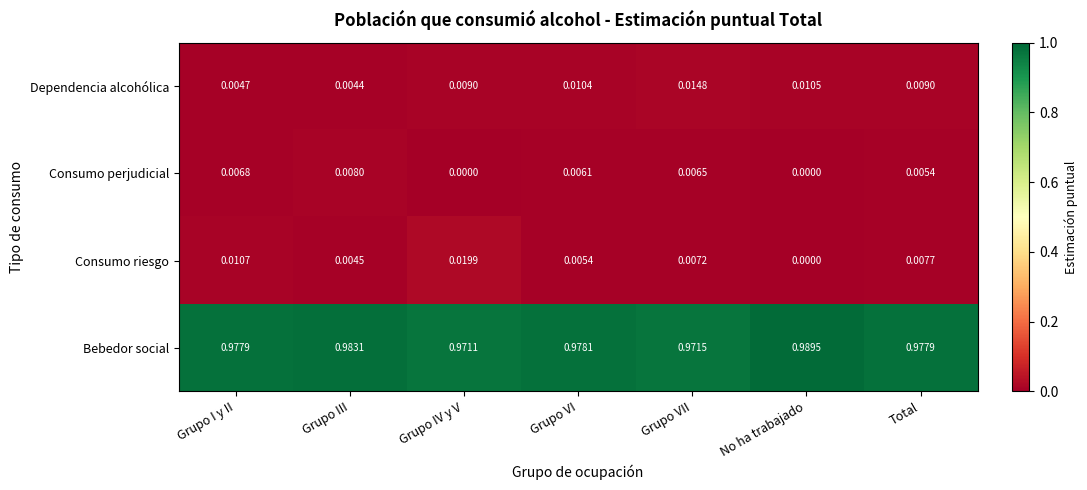

Where is Bebedor social nearest to the value 0?

Grupo IV y V